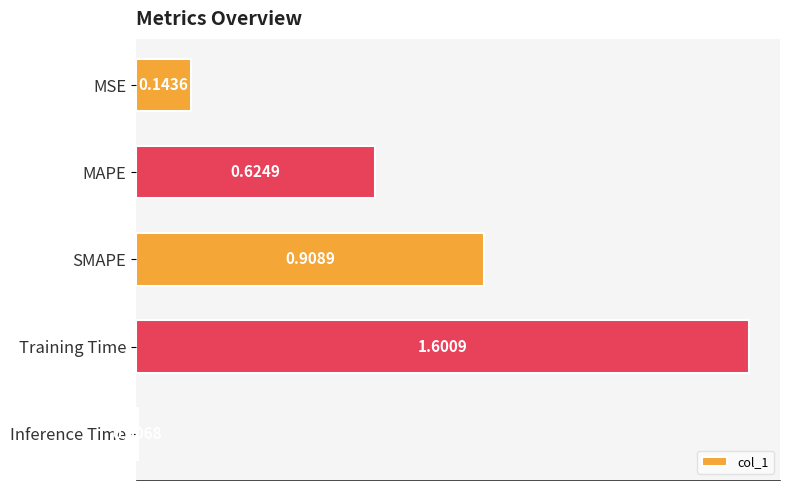

What is the label of the 2nd bar from the bottom?

Training Time